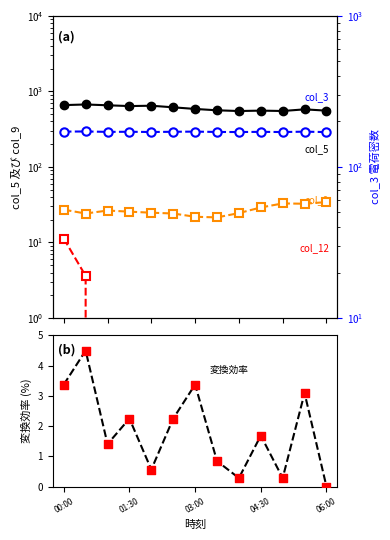

What is the total value across all series at 7?

756.4